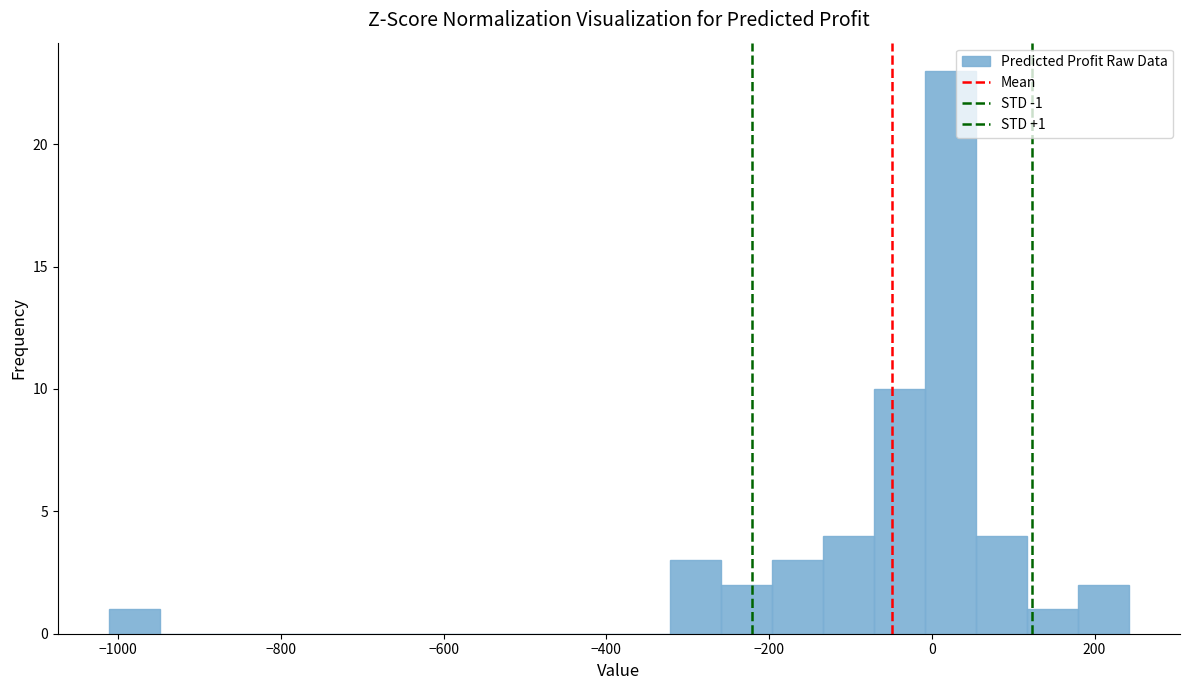

Read against the x-axis, roughly where is the centre of the tallest bar?

20